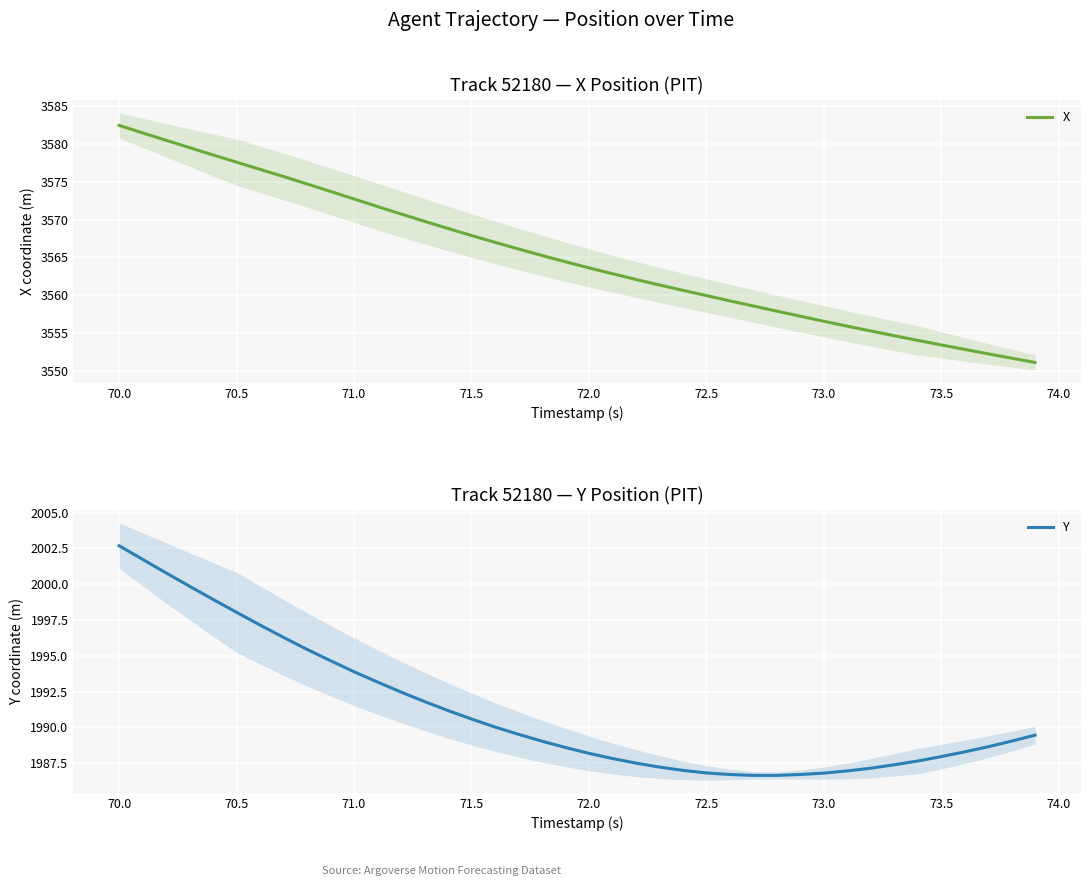

True or false: X and Y intersect in this chart.

False